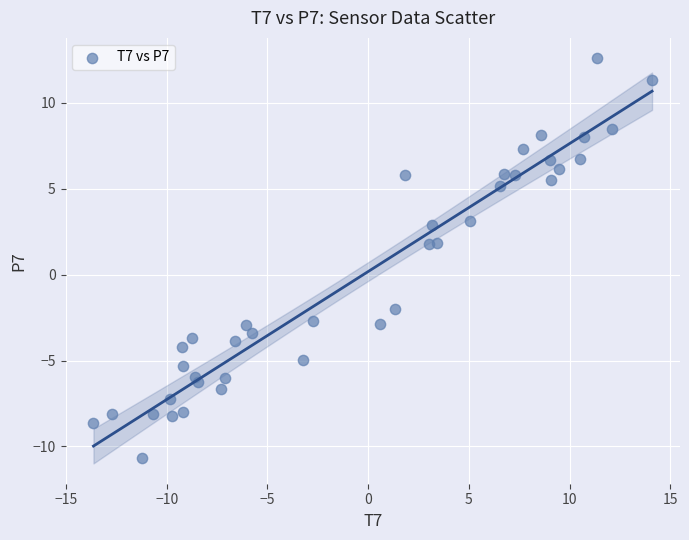

What is the range of X values (max minus min)?

27.7